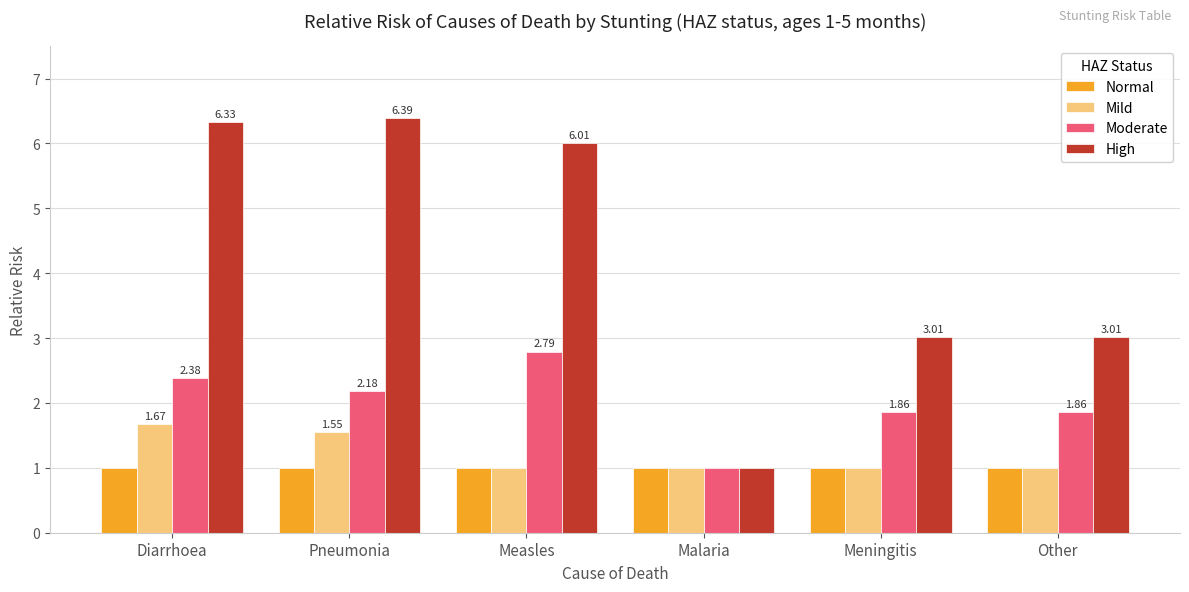

How many bars are there in total?

24